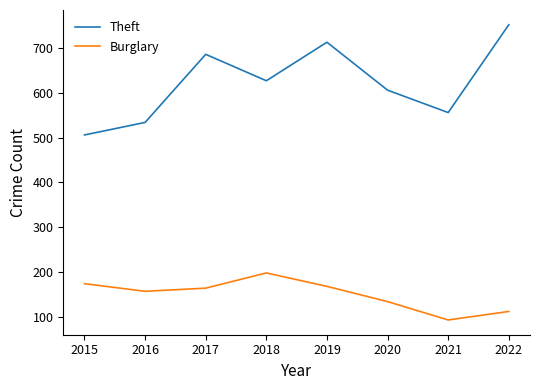

Which series changed the most between 2016 and 2019?

Theft